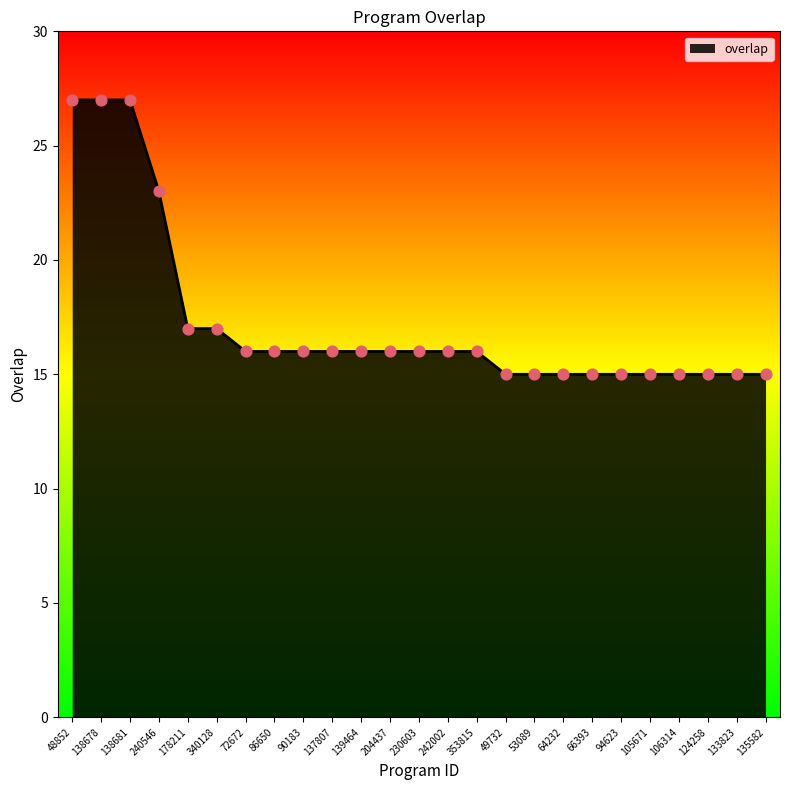

Approximately how many times larger is the value at 49732 compared to 106314?

1.0